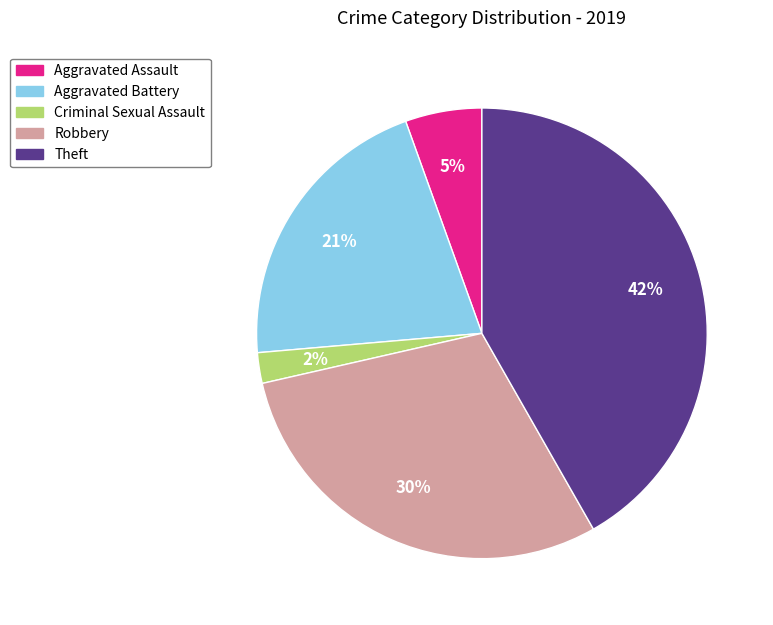

How many segments does this pie chart have?

5